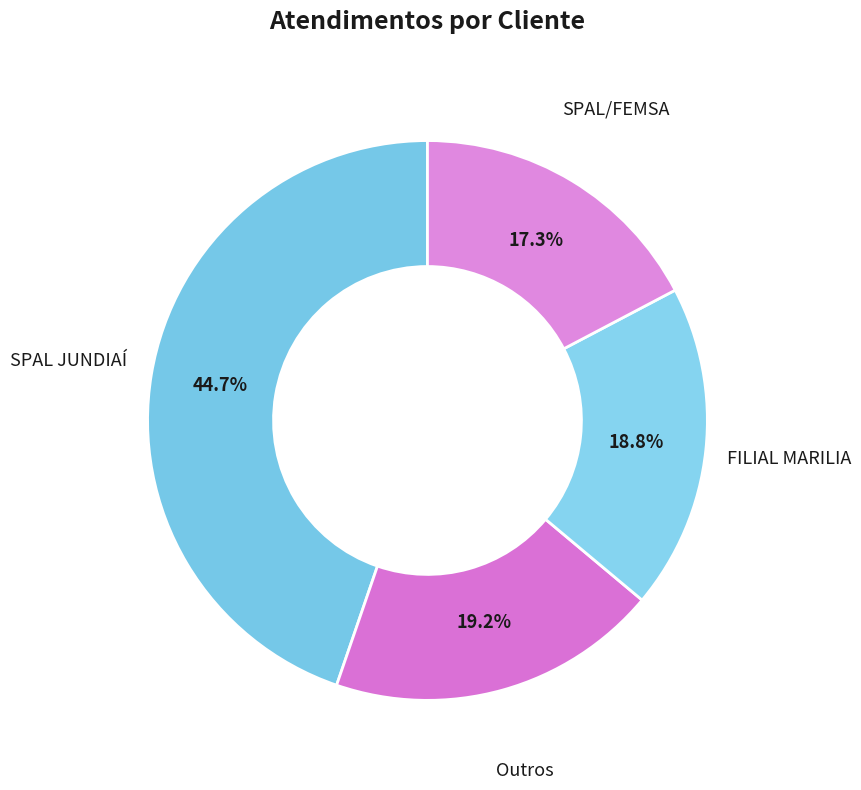

Count the number of slices in the pie.

4